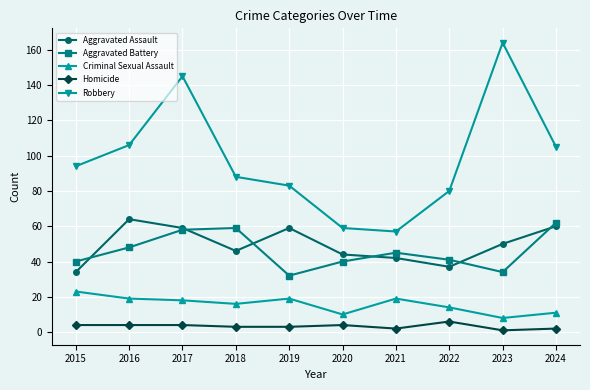

The Aggravated Assault series shows 60 at 2024. True or false?

True